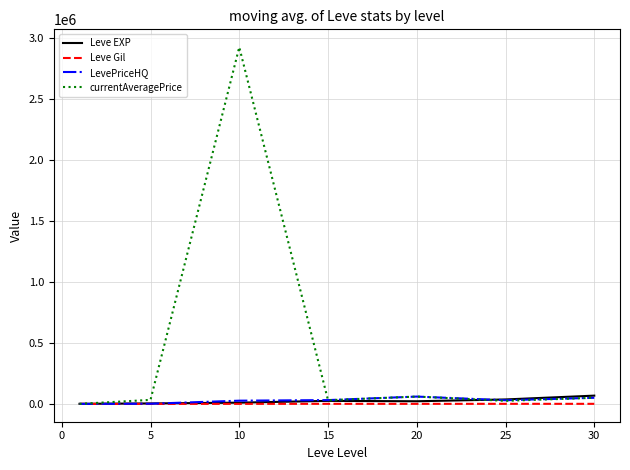

What is the difference between the maximum and minimum values in the currentAveragePrice series?

2927584.9